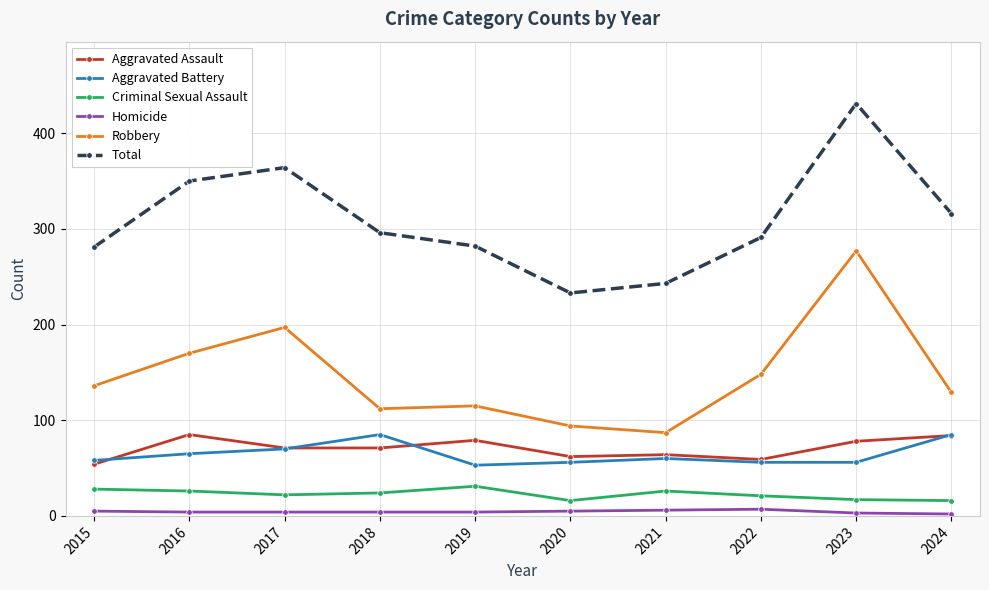

What is the spread (max minus min) of values at 2023?

428